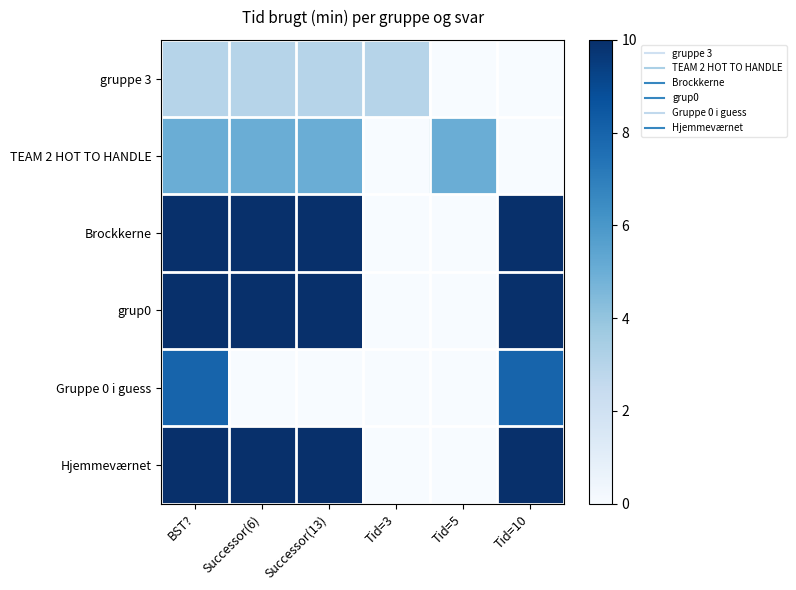

How many series are shown in this chart?

6